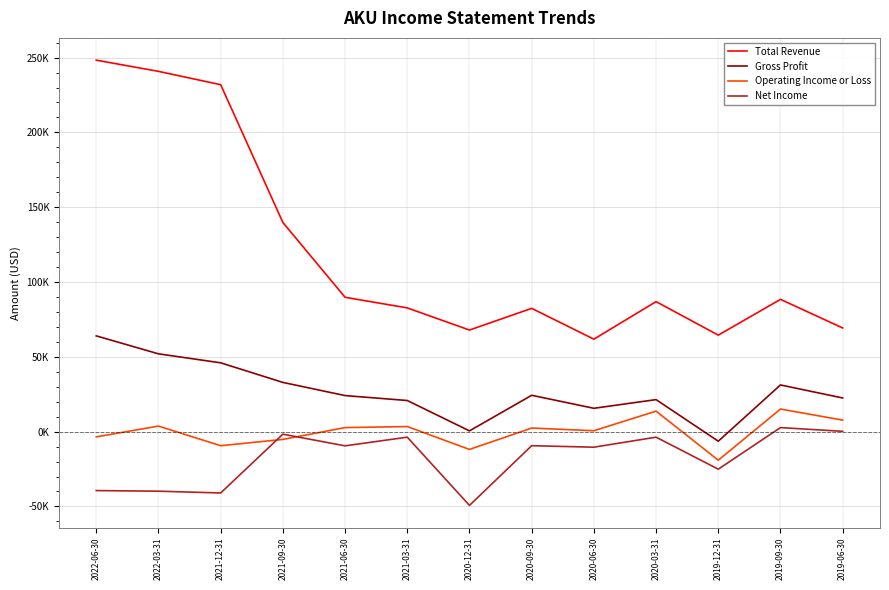

How many positive values does the Operating Income or Loss series have?

8